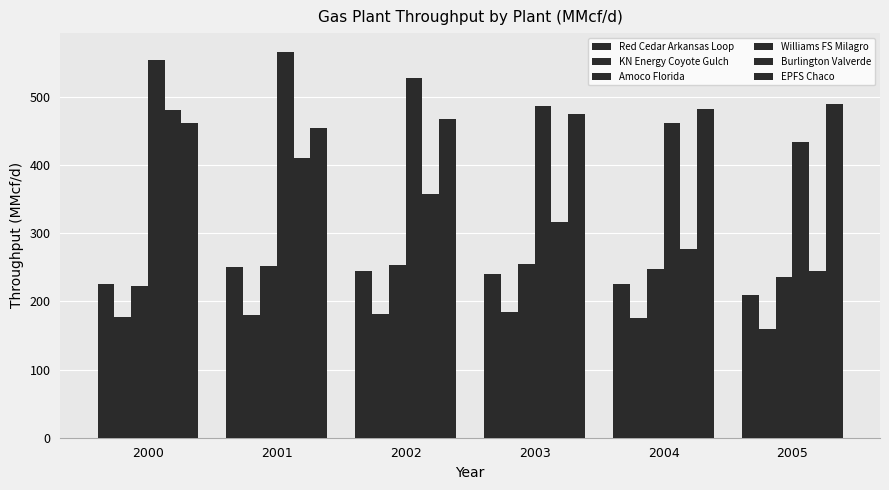

What is the minimum value for KN Energy Coyote Gulch?

159